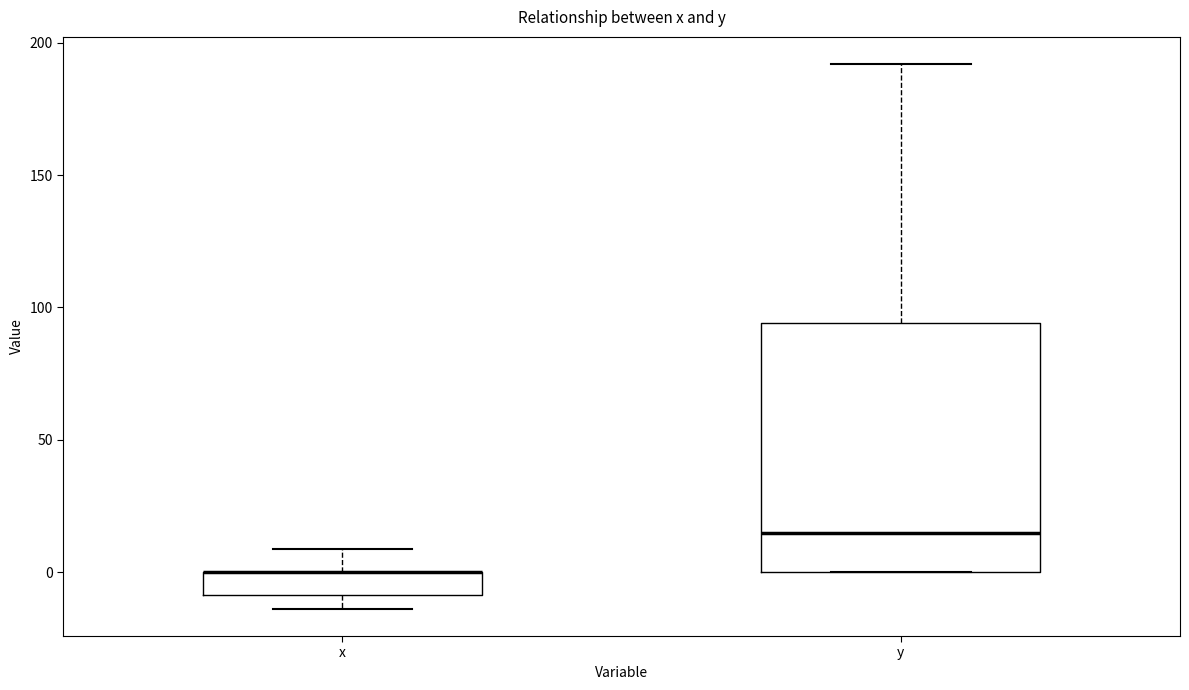

Reading left to right, transcribe this box plot: for each box, give where its median line is, the range the box spans, and where its two whiskers end, as read against the y-axis. The values are not printed on the chart, so give them approximately, as read against the axis.

x: median 0 (drawn on the box's upper edge), box -10 to 0, whiskers -15 to 10
y: median 15, box 0 to 95, whiskers 0 to 190